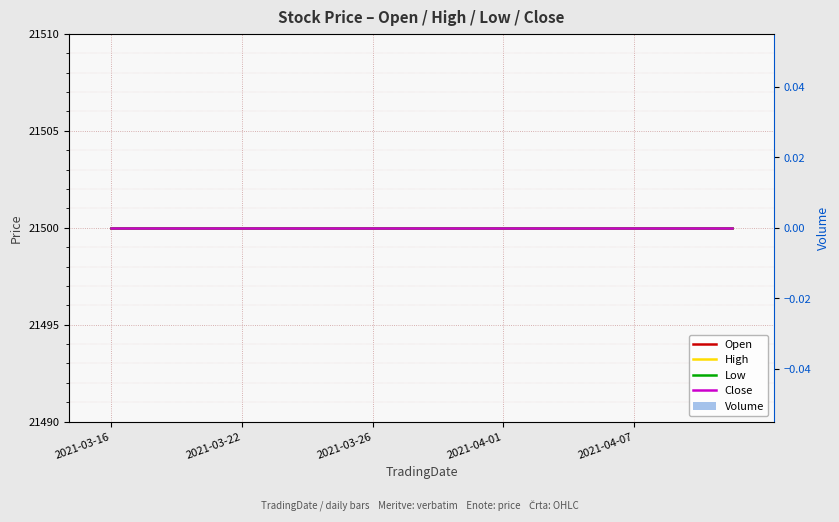

Reading left to right, what are all the values shown in this chart?

Open: 21500	21500	21500	21500	21500	21500	21500	21500	21500	21500	21500	21500	21500	21500	21500	21500	21500	21500	21500	21500
High: 21500	21500	21500	21500	21500	21500	21500	21500	21500	21500	21500	21500	21500	21500	21500	21500	21500	21500	21500	21500
Low: 21500	21500	21500	21500	21500	21500	21500	21500	21500	21500	21500	21500	21500	21500	21500	21500	21500	21500	21500	21500
Close: 21500	21500	21500	21500	21500	21500	21500	21500	21500	21500	21500	21500	21500	21500	21500	21500	21500	21500	21500	21500
Volume: 0	0	0	0	0	0	0	0	0	0	0	0	0	0	0	0	0	0	0	0